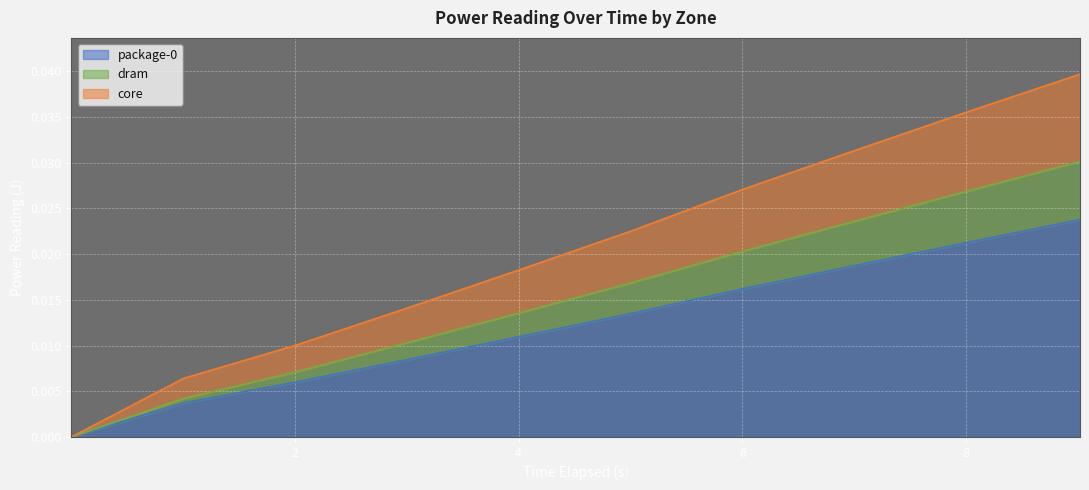

Is it true that package-0 equals 0.0 at 7?

False